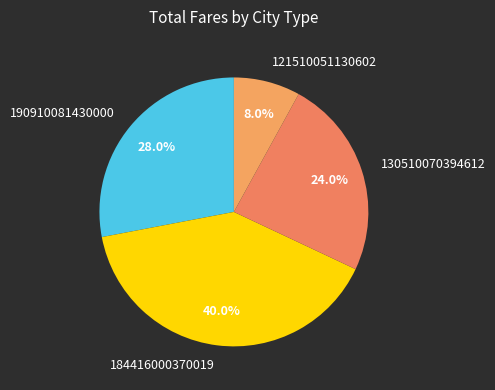

What is the largest slice in the pie chart?

184416000370019